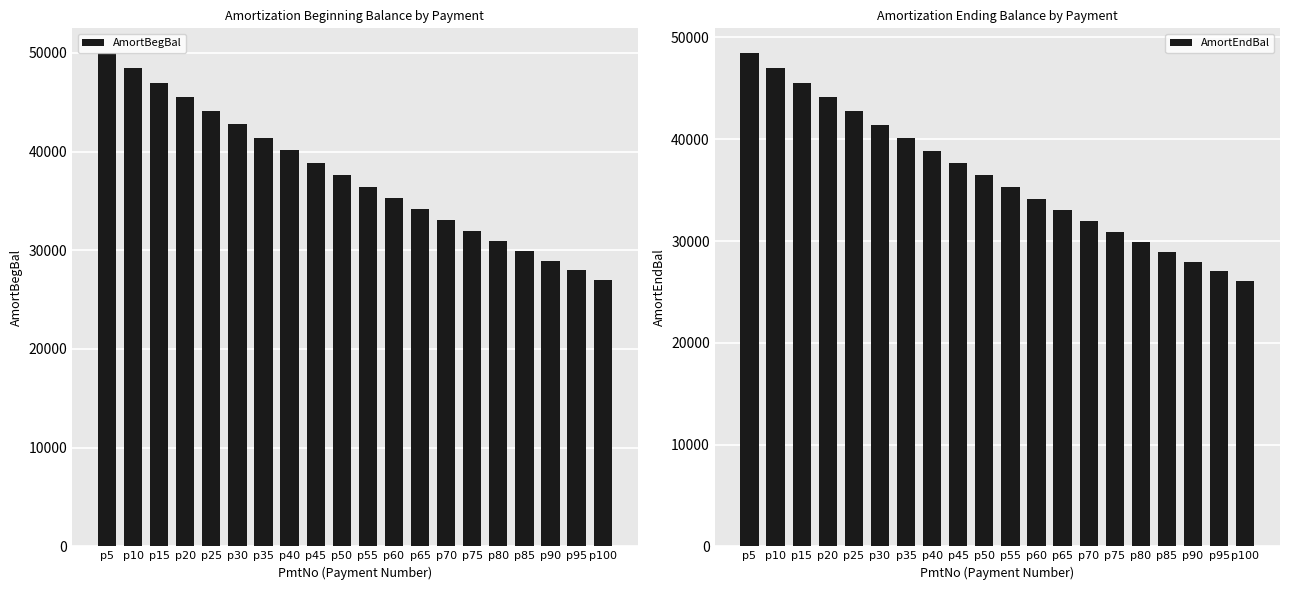

True or false: AmortEndBal has a value of 13437.0 at p55.

False